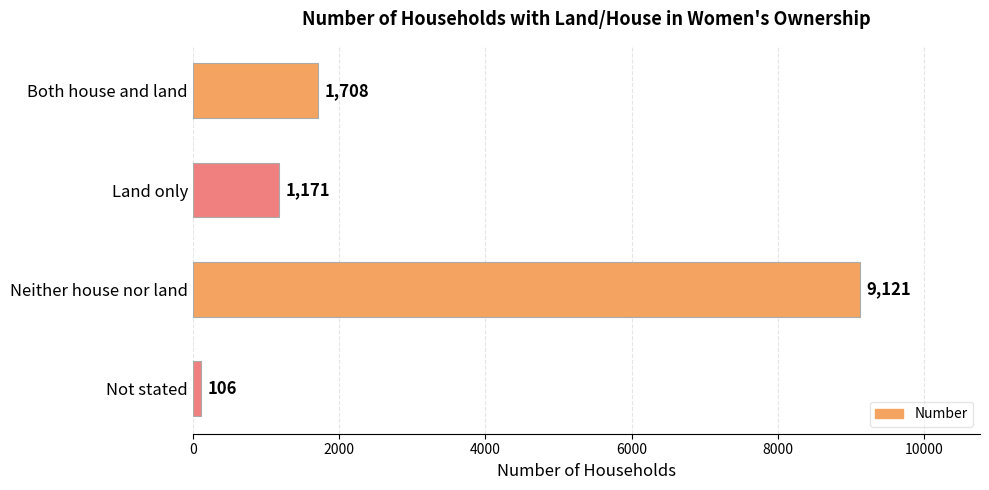

Approximately how many times larger is the value at Land only compared to Not stated?

11.0